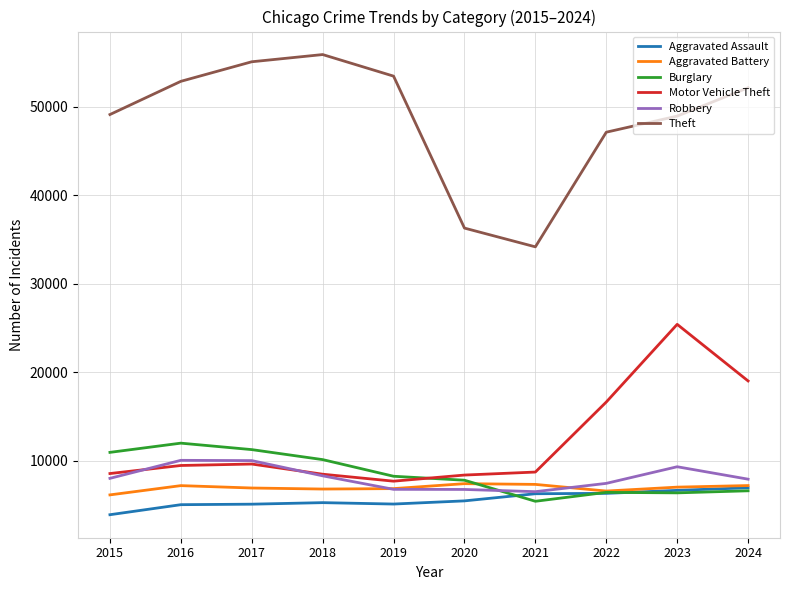

How many lines are shown in the chart?

6